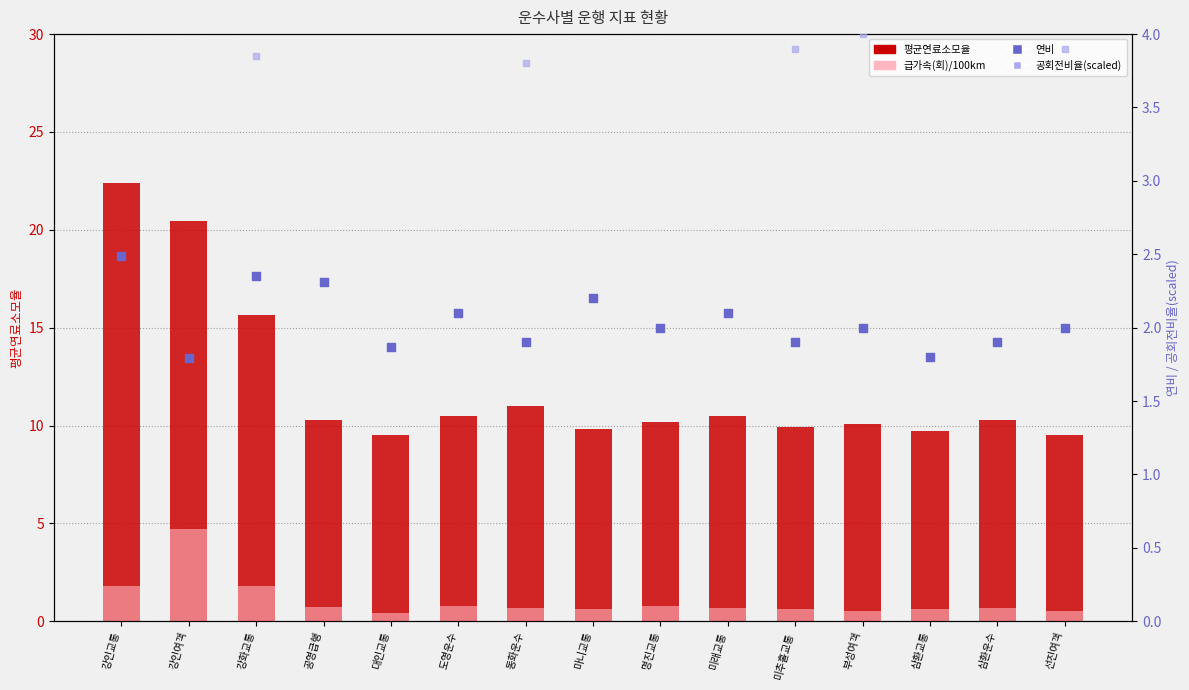

Which series contains the lowest Y value?

급가속(회)/100km